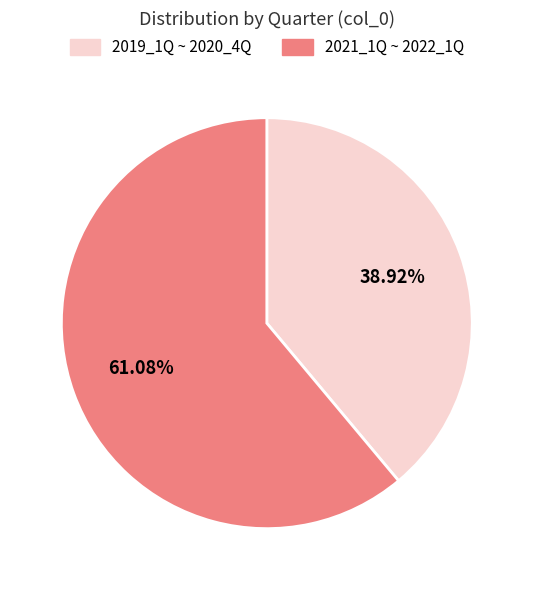

To the nearest percent, what is the average slice percentage?

50%